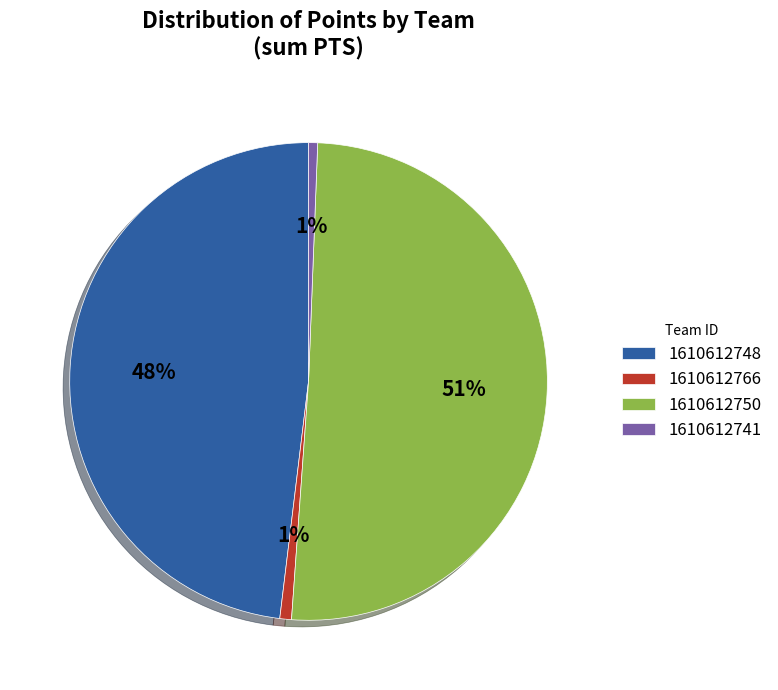

Between 1610612766 and 1610612748, which is larger?

1610612748